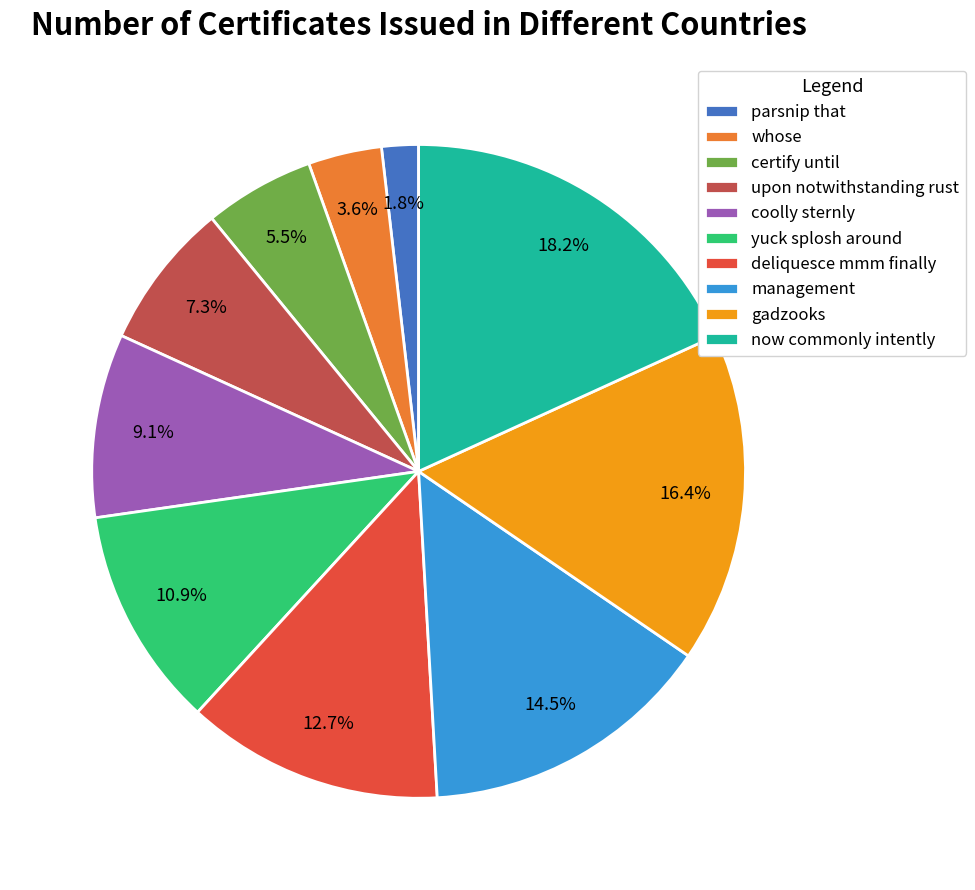

Does whose account for over 50% of the chart?

No